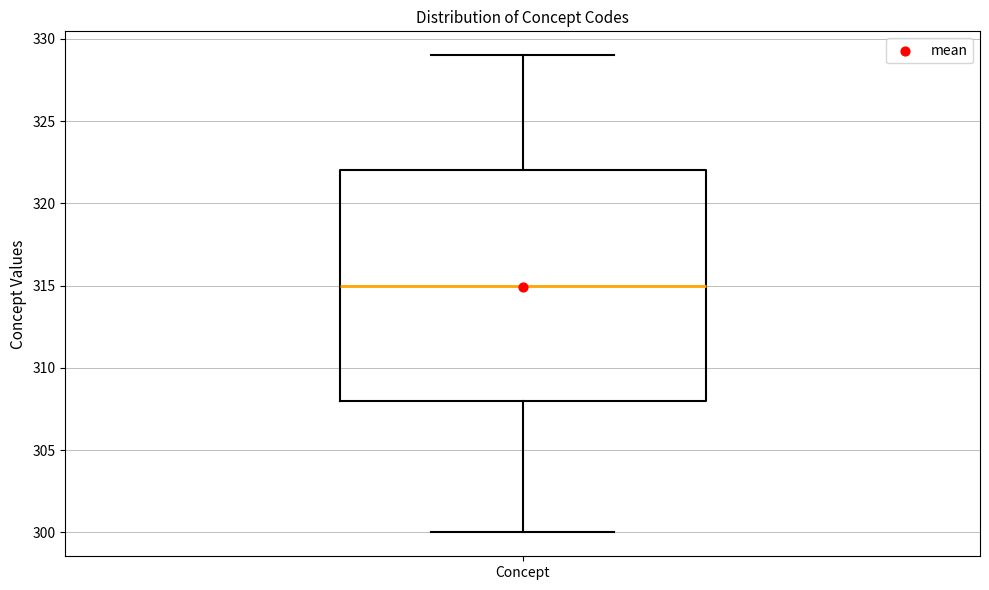

Transcribe this box plot: give where the median line is, the range the box spans, and where the two whiskers end, as read against the y-axis. The values are not printed on the chart, so give them approximately, as read against the axis.

median 315, box 308 to 322, whiskers 300 to 329